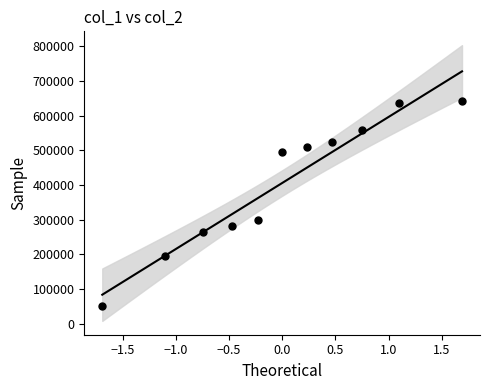

What Y value in the scatter plot is closest to 347135?

300000